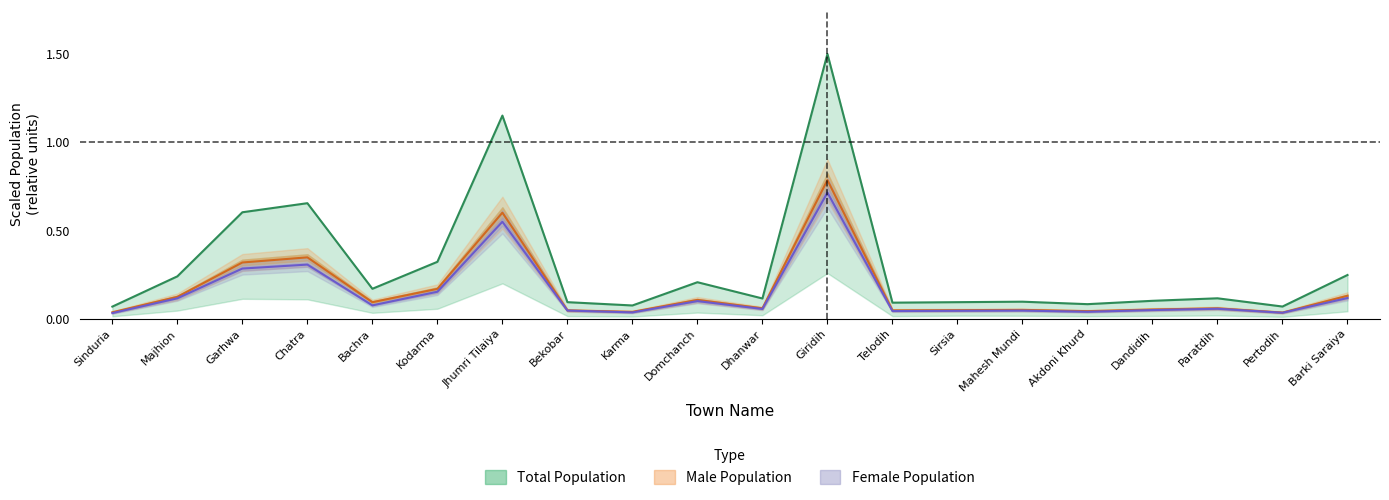

At which category does the chart reach its peak across all series?

Giridih